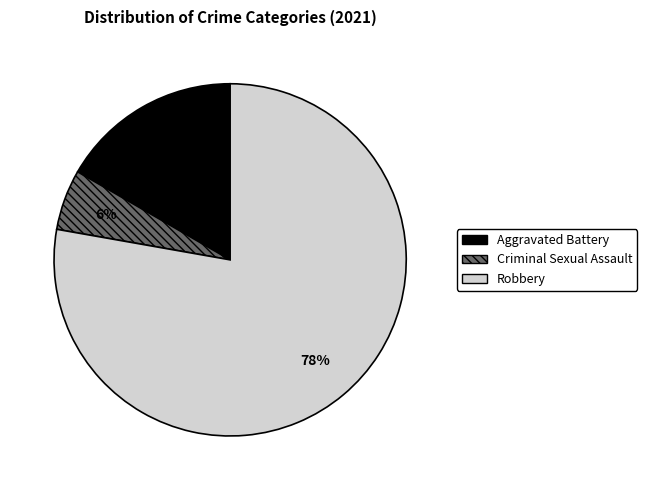

To the nearest percent, what is the average slice percentage?

33%